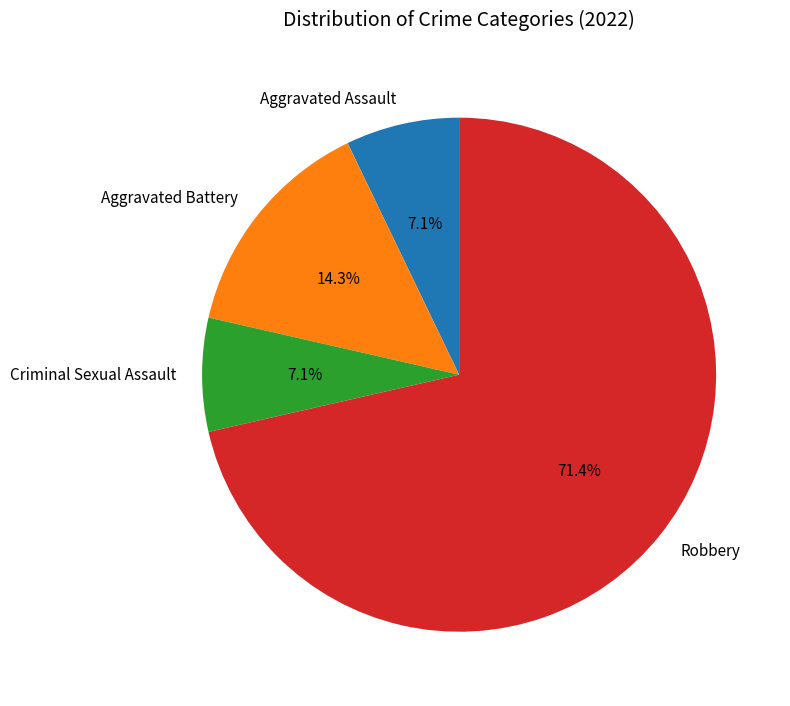

Is Aggravated Battery the majority of the pie?

No